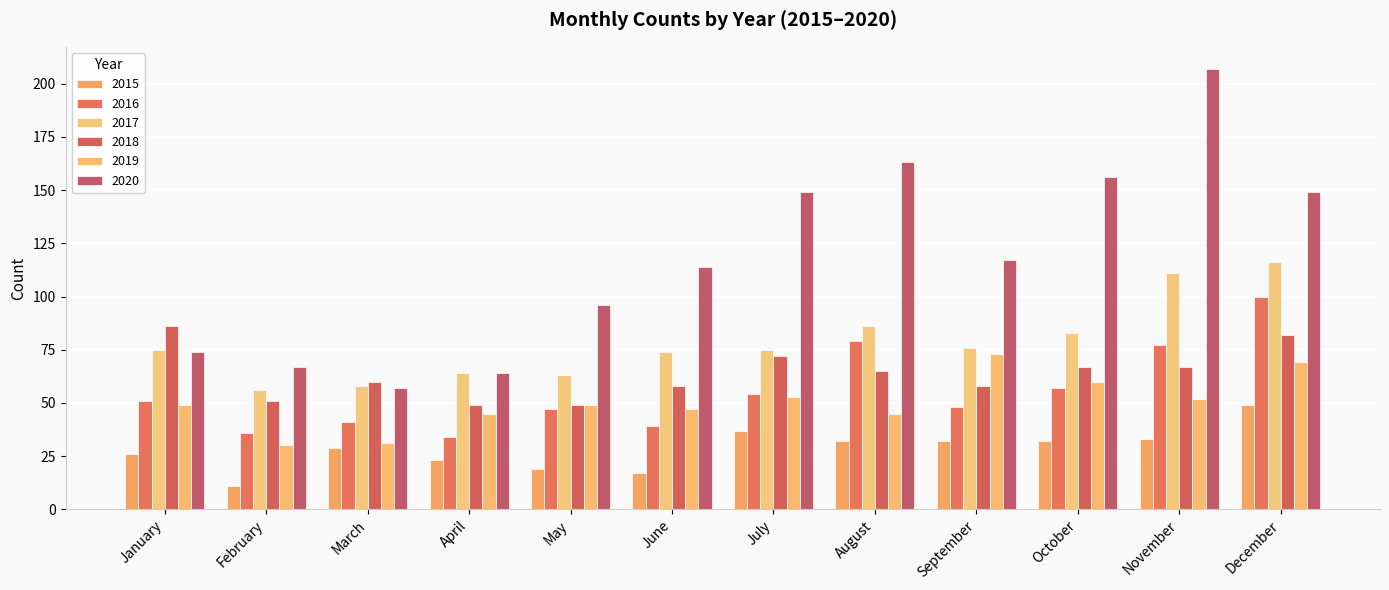

Reading right to left, list all the values displayed in this chart.

2015: 49	33	32	32	32	37	17	19	23	29	11	26
2016: 100	77	57	48	79	54	39	47	34	41	36	51
2017: 116	111	83	76	86	75	74	63	64	58	56	75
2018: 82	67	67	58	65	72	58	49	49	60	51	86
2019: 69	52	60	73	45	53	47	49	45	31	30	49
2020: 149	207	156	117	163	149	114	96	64	57	67	74